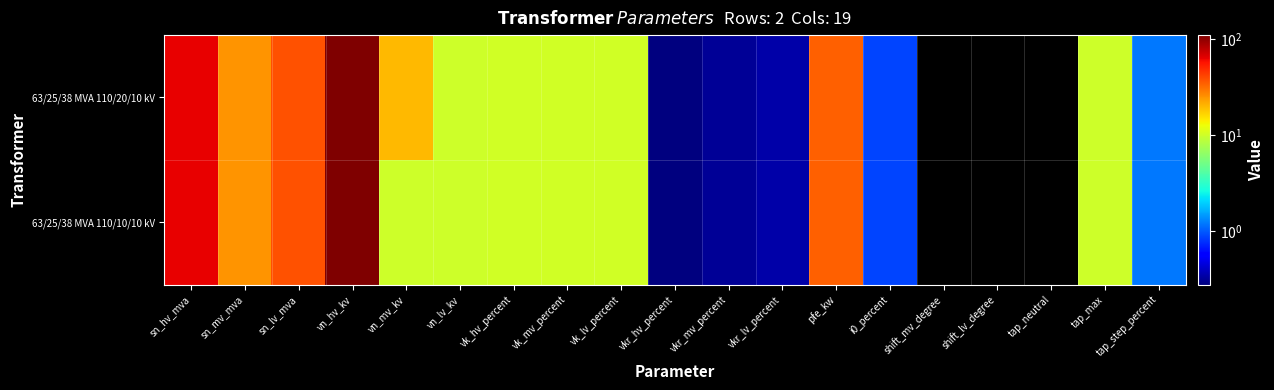

At which category is the sum across all series the highest?

vn_hv_kv